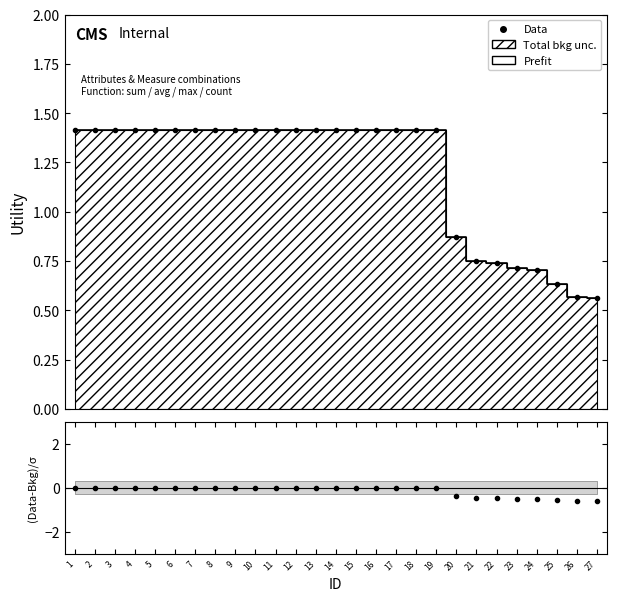

What is the difference between the maximum and second lowest values in the Prefit series?

0.8